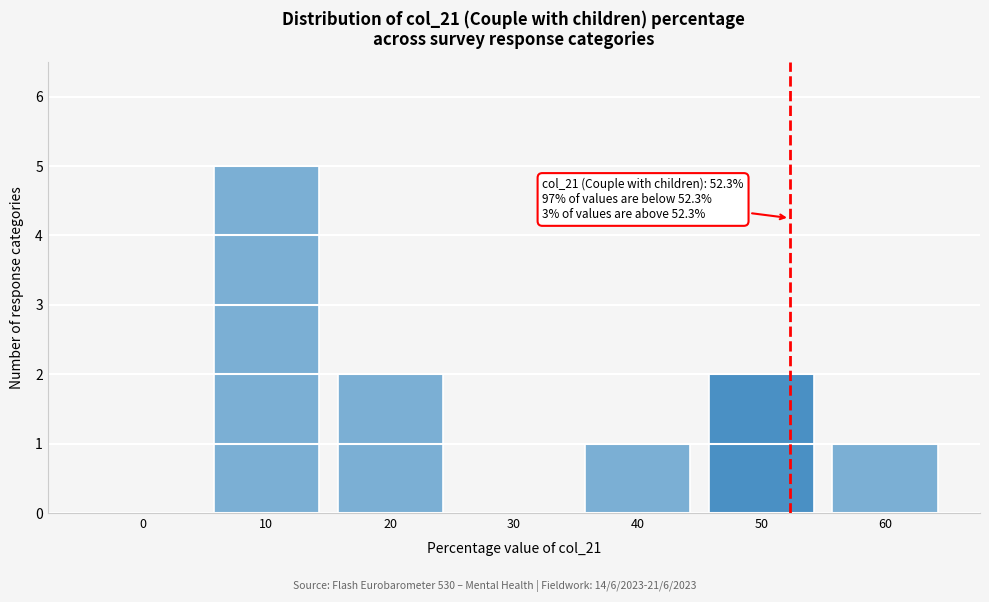

Reading left to right, extract all data points from this chart.

0=0	10=5	20=2	30=0	40=1	50=2	60=1